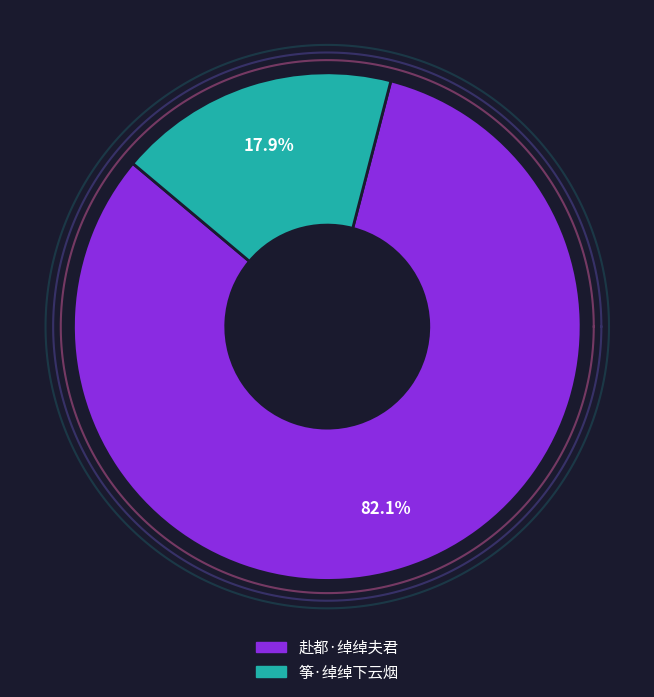

What percentage do 赴都·绰绰夫君 and 筝·绰绰下云烟 together represent?

100.0%